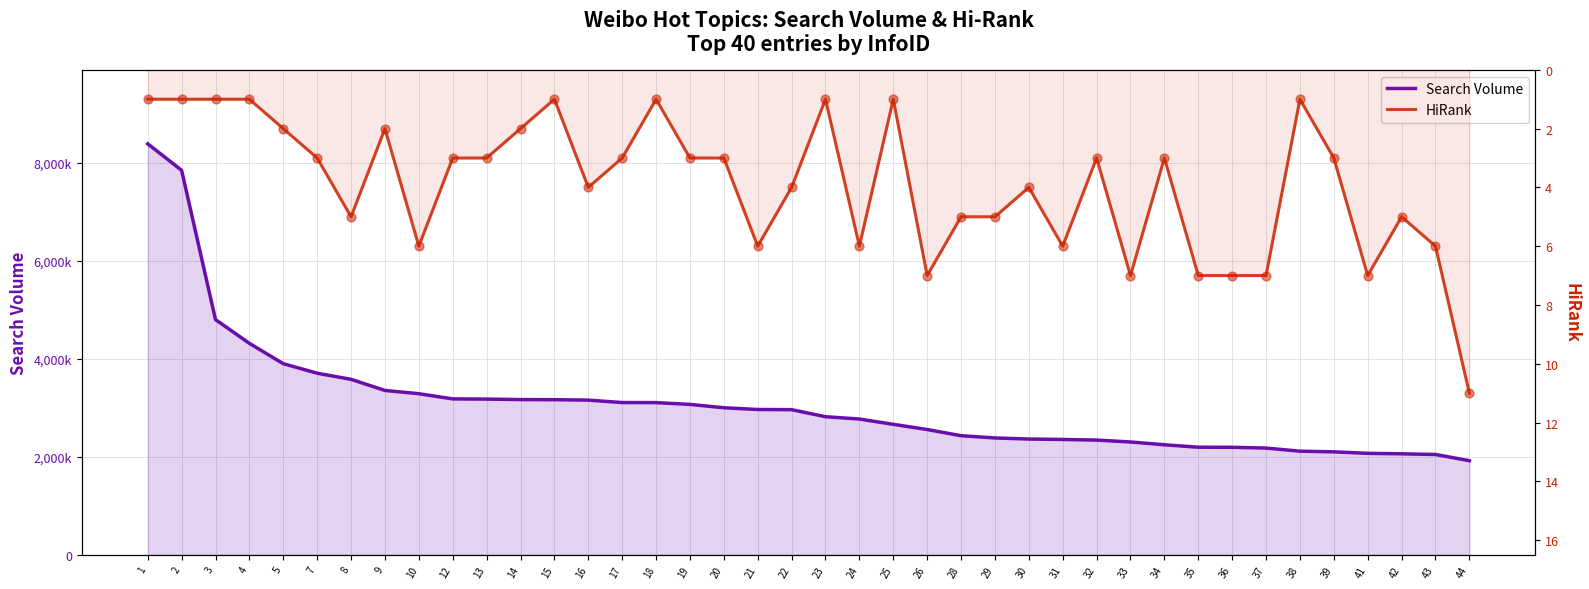

Which series reaches the minimum Y coordinate?

HiRank